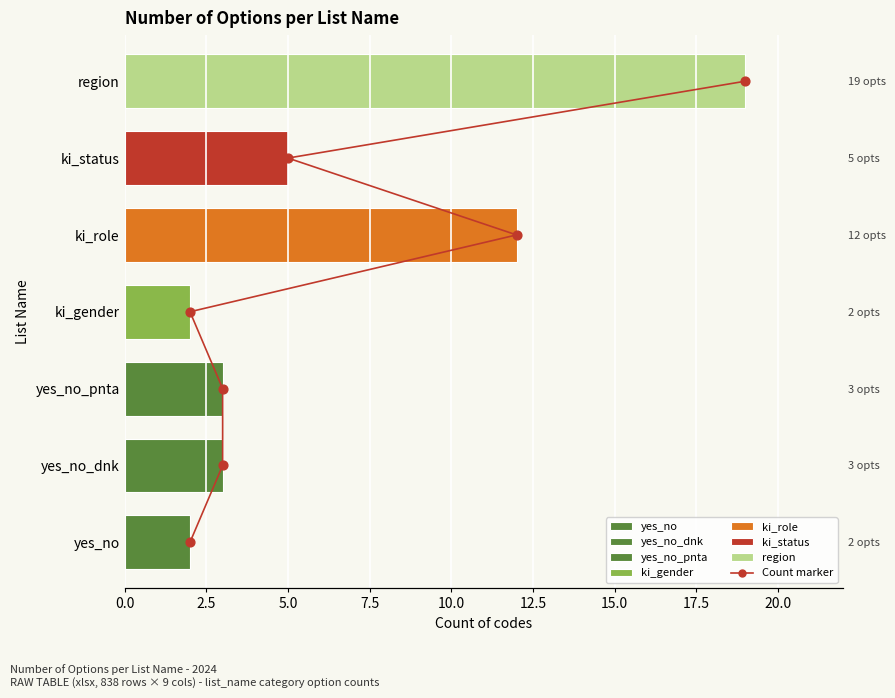

What is the change in value from 7.5 to 10.0?

+1